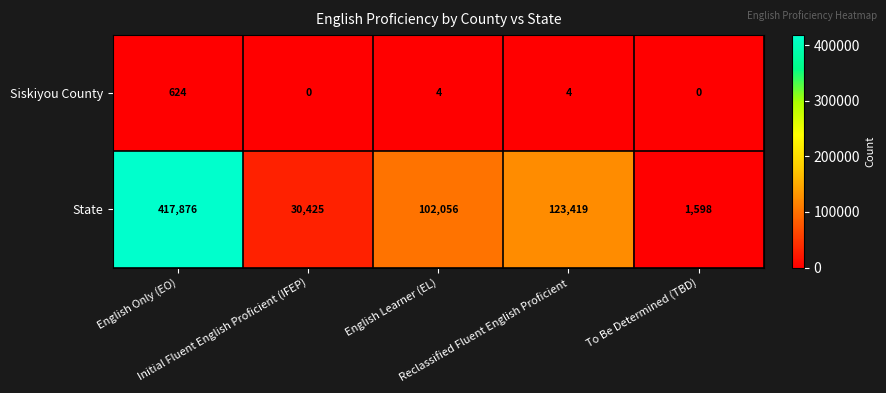

What is the average value of the Siskiyou County series?

126